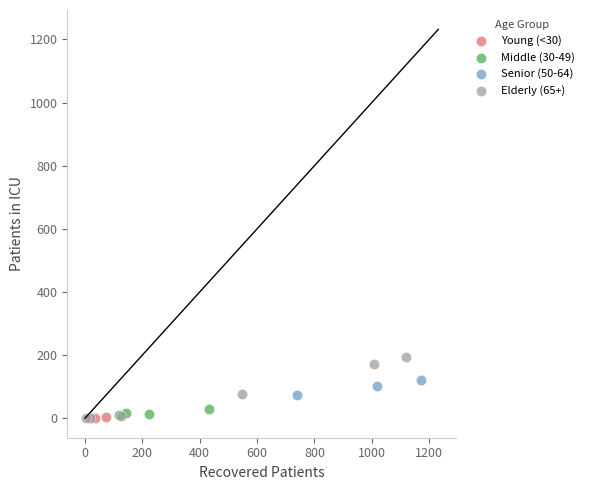

Which series contains the highest Y value?

Elderly (65+)